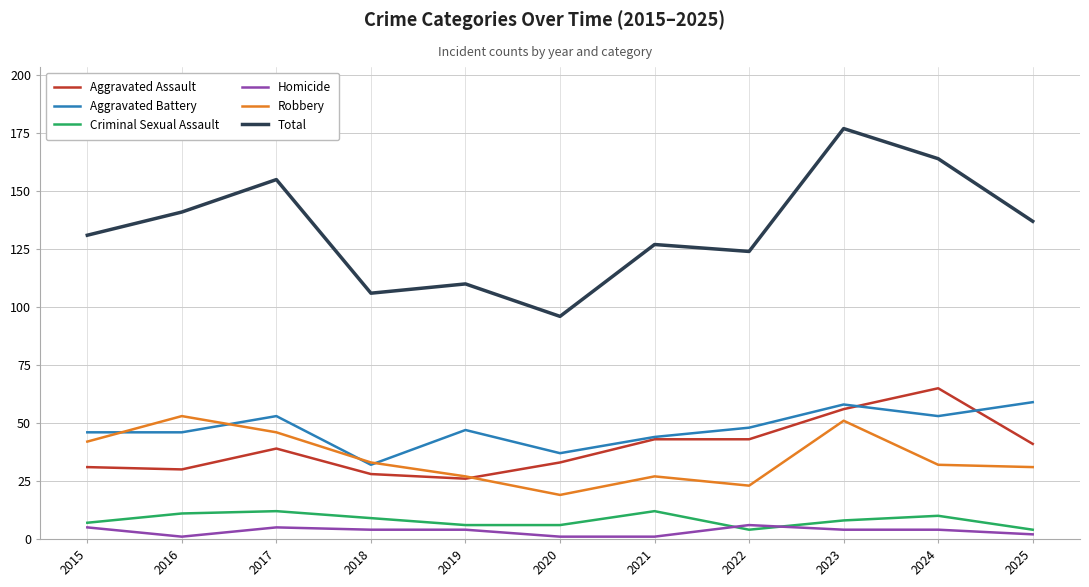

Reading right to left, list all the values displayed in this chart.

Aggravated Assault: 41	65	56	43	43	33	26	28	39	30	31
Aggravated Battery: 59	53	58	48	44	37	47	32	53	46	46
Criminal Sexual Assault: 4	10	8	4	12	6	6	9	12	11	7
Homicide: 2	4	4	6	1	1	4	4	5	1	5
Robbery: 31	32	51	23	27	19	27	33	46	53	42
Total: 137	164	177	124	127	96	110	106	155	141	131